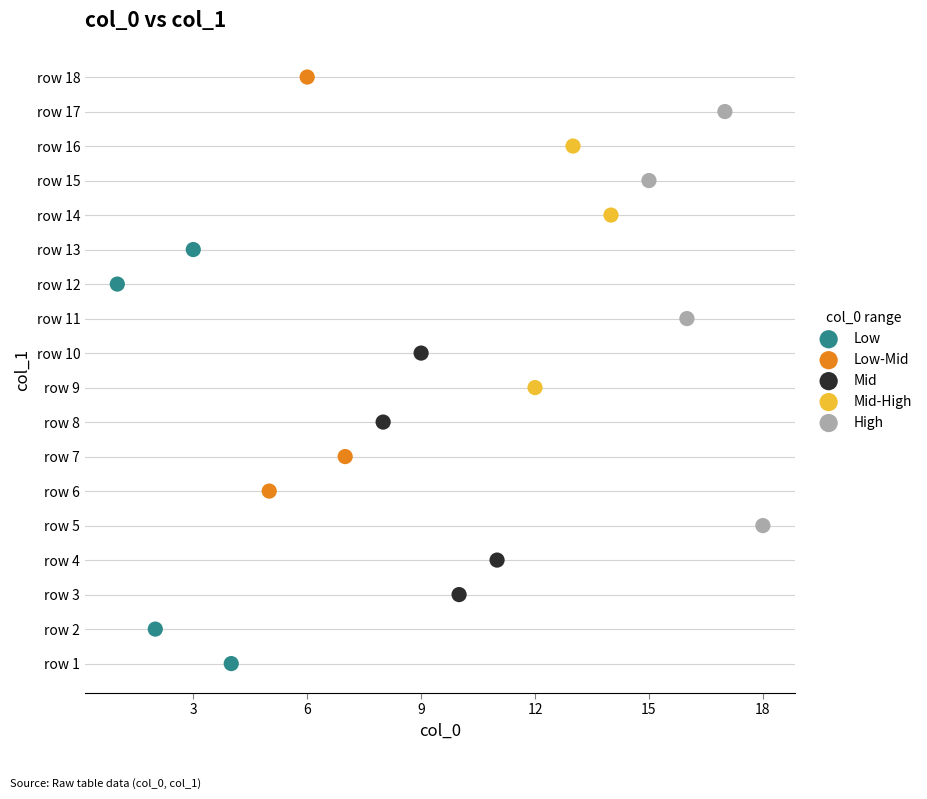

What are all the series names shown in the legend?

Low, Low-Mid, Mid, Mid-High, High